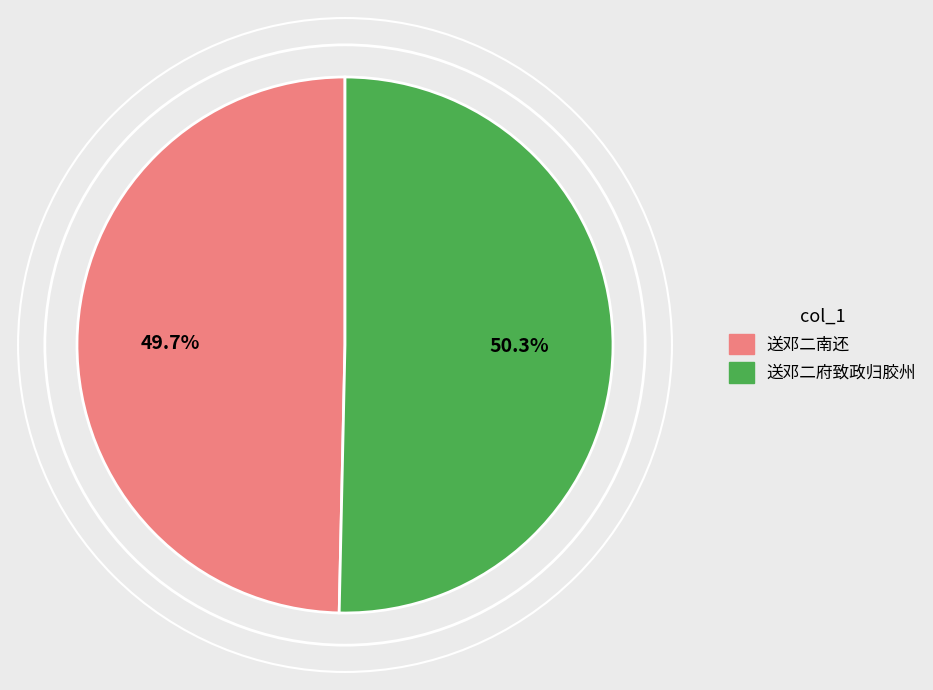

Is it true that 送邓二府致政归胶州 is 50% of the pie?

True